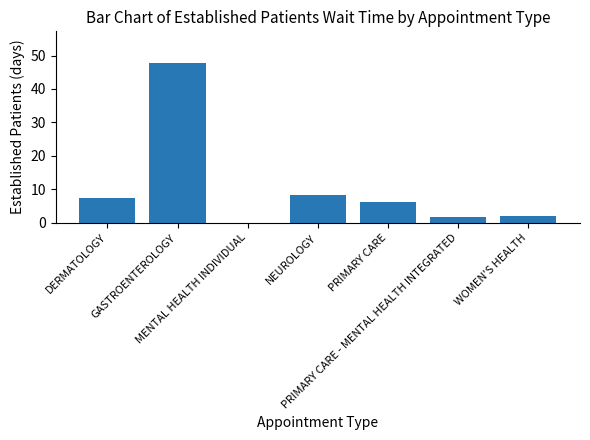

What is the sum of the values at PRIMARY CARE and MENTAL HEALTH INDIVIDUAL?

6.1